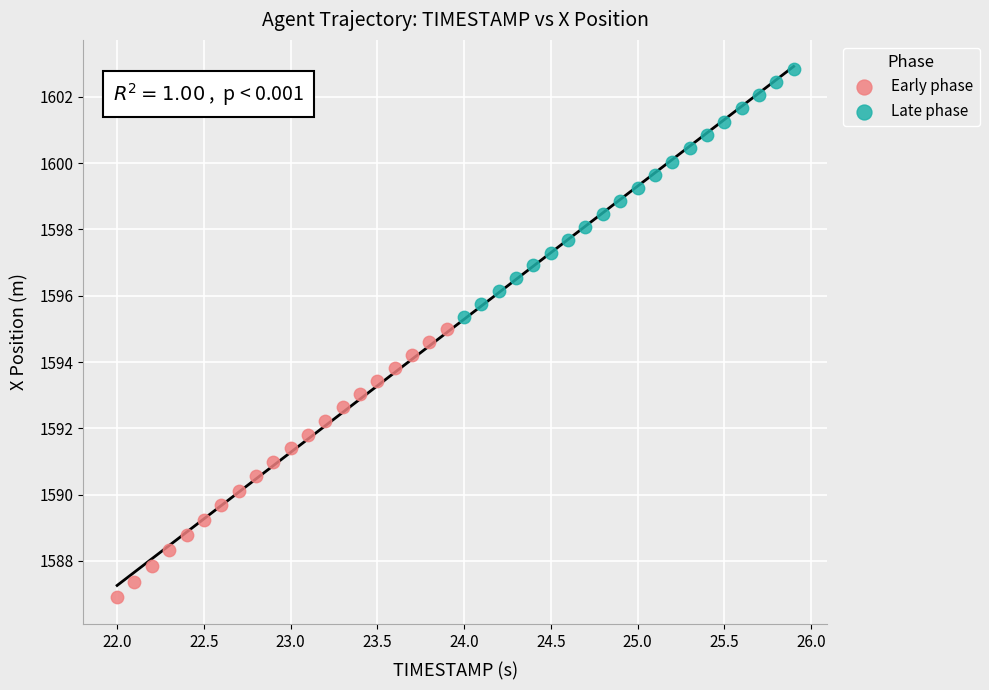

Which series contains the lowest Y value?

Early phase